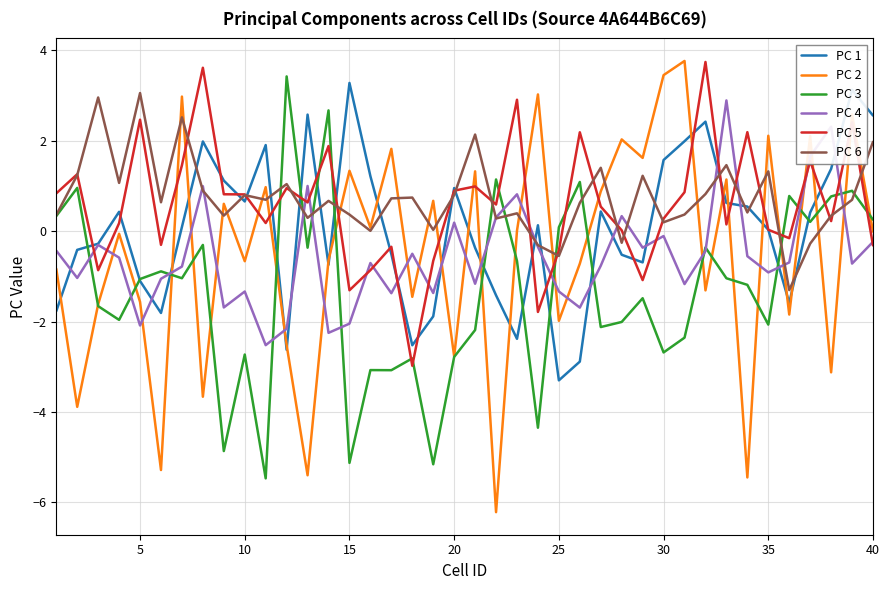

How many lines are shown in the chart?

6